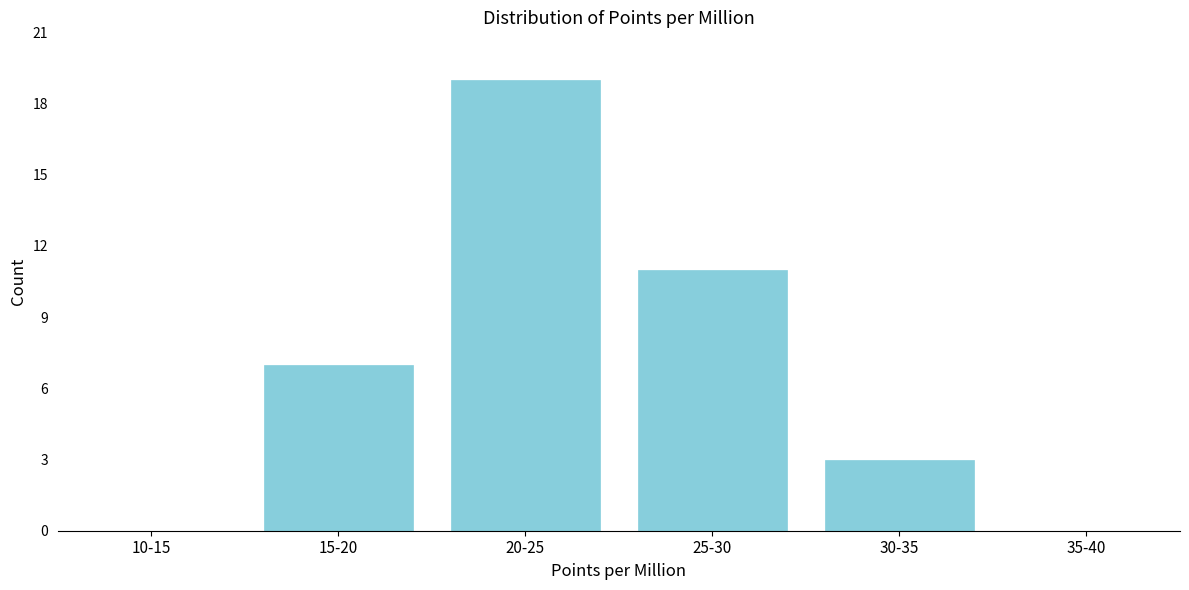

Reading right to left, transcribe all the data shown in this chart.

35-40=0	30-35=3	25-30=11	20-25=19	15-20=7	10-15=0